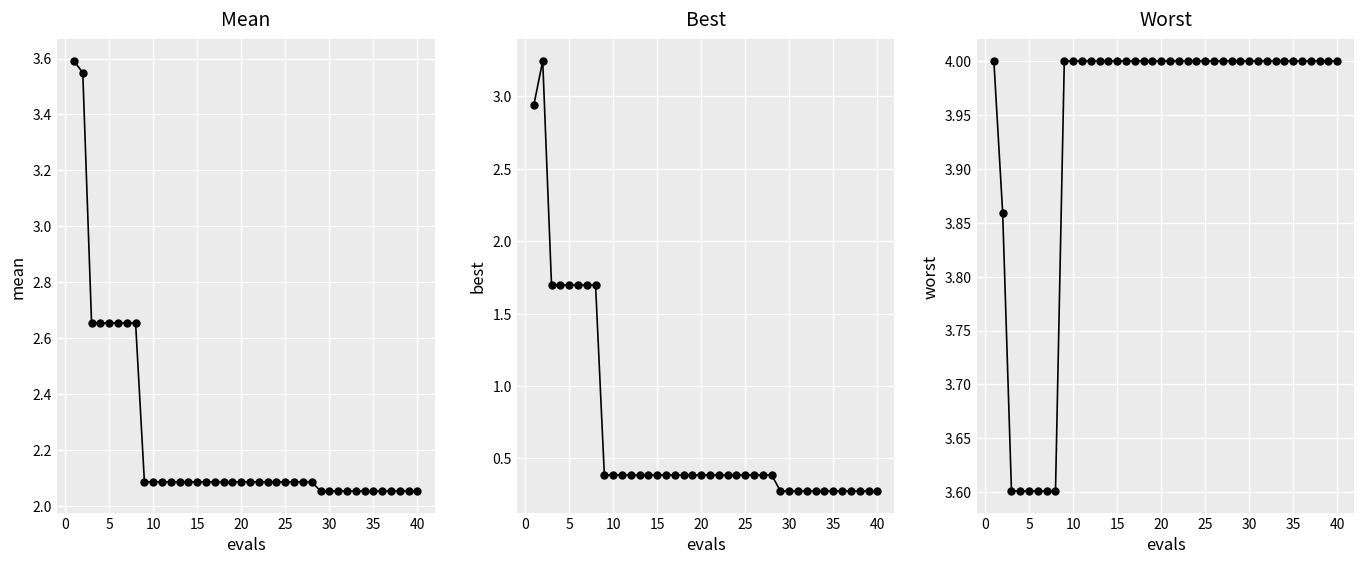

At 24, list the series in order from largest to smallest.

worst, mean, best